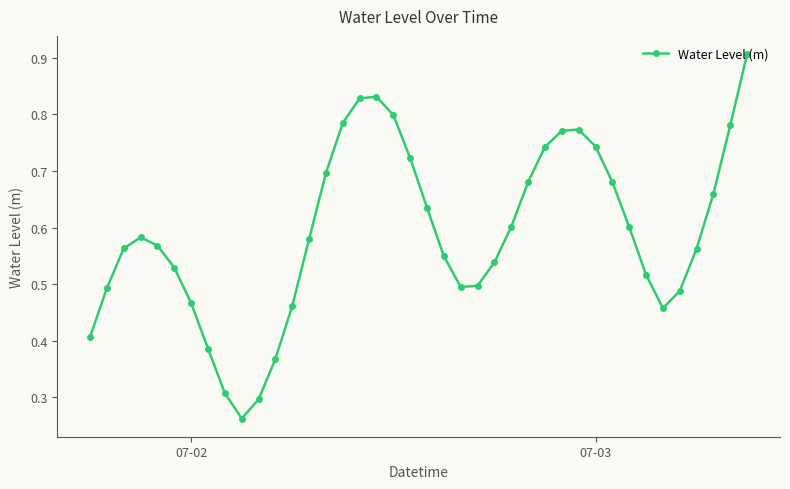

What is the maximum value shown in the chart?

0.9